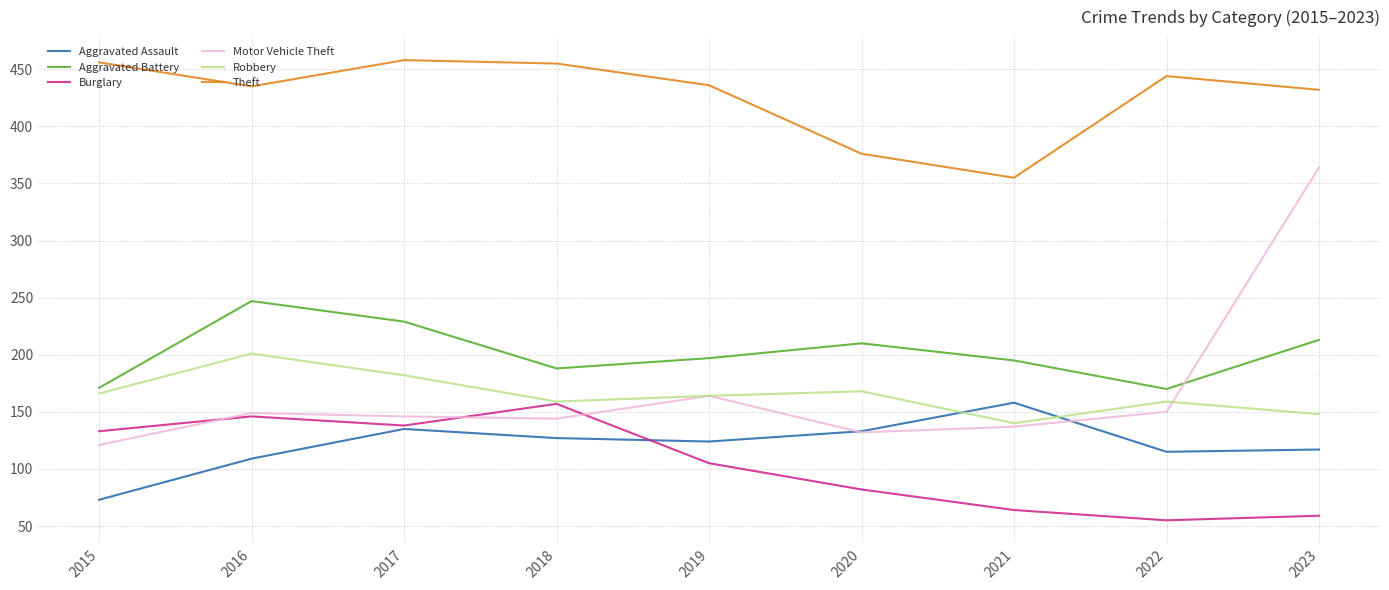

Which series has the largest range (max minus min)?

Motor Vehicle Theft